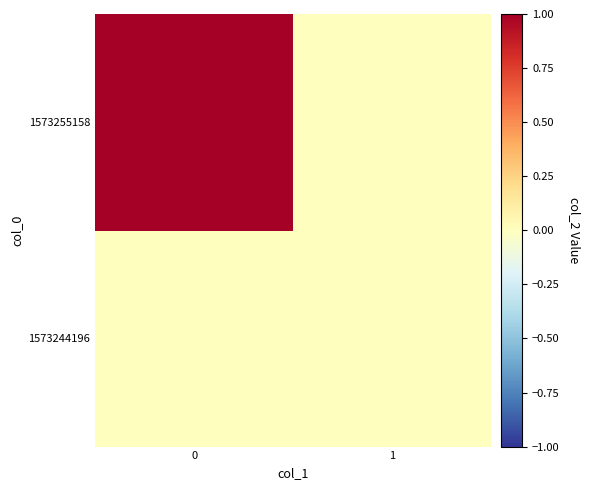

Reading right to left, list all the values displayed in this chart.

1573244196: 1=0	0=0
1573255158: 1=0	0=1